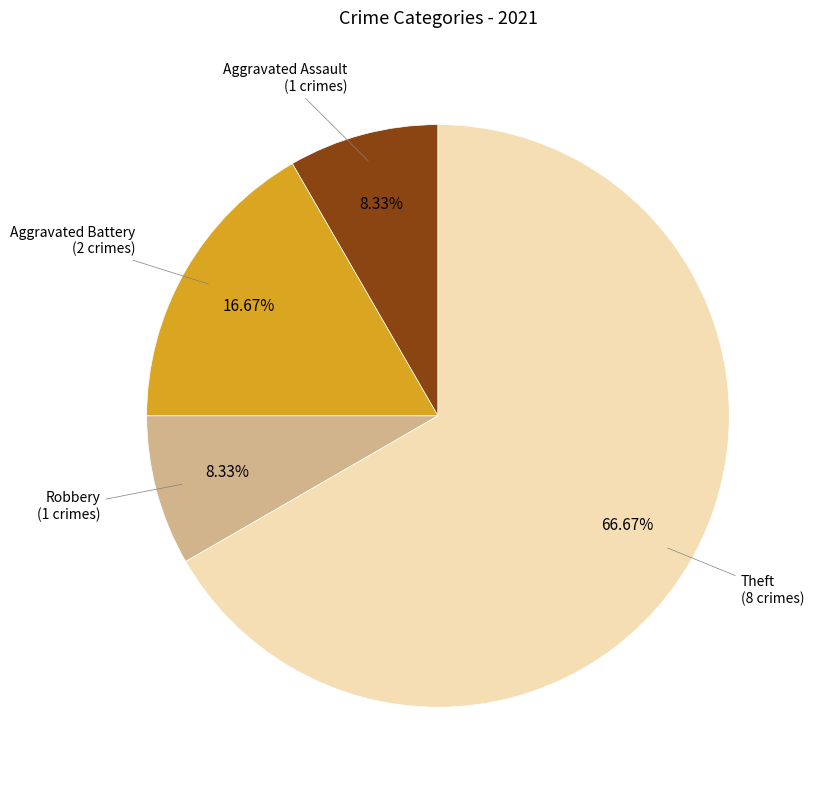

Does any single category account for the majority?

Yes